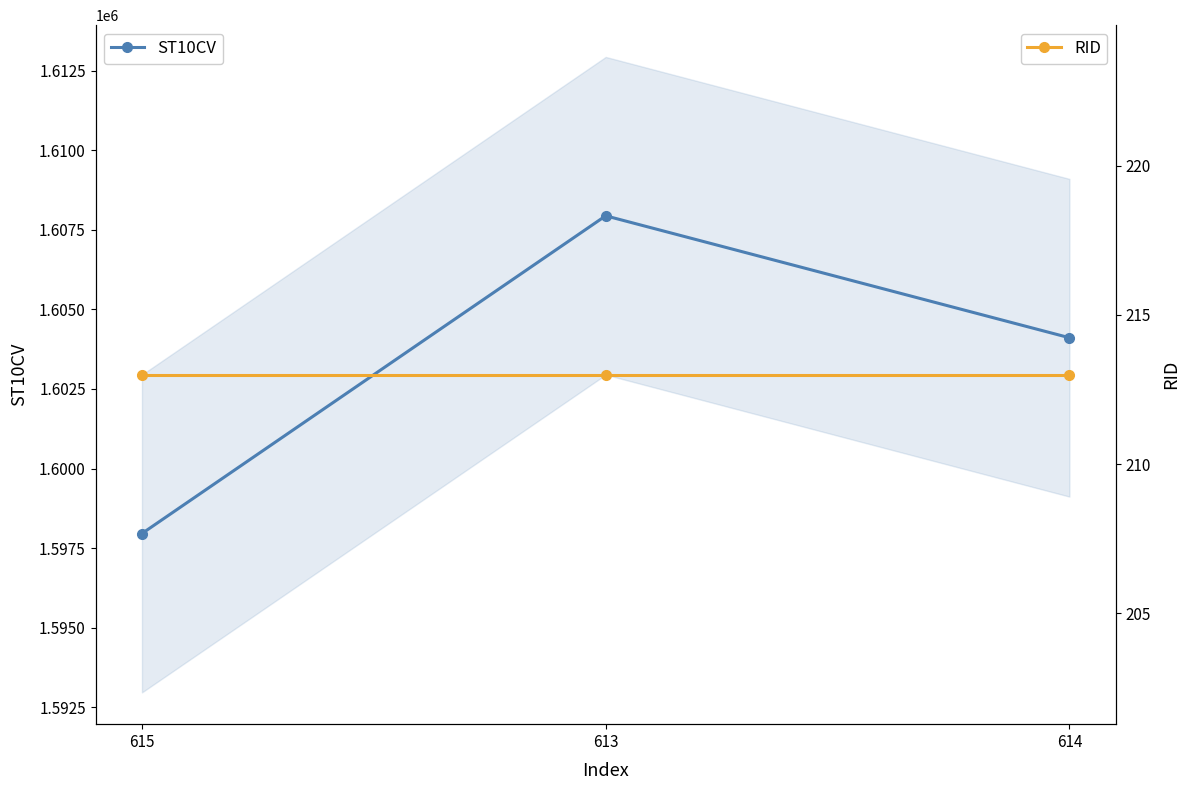

Reading left to right, what are all the values shown in this chart?

ST10CV: 1597960	1607940	1604110
RID: 213	213	213